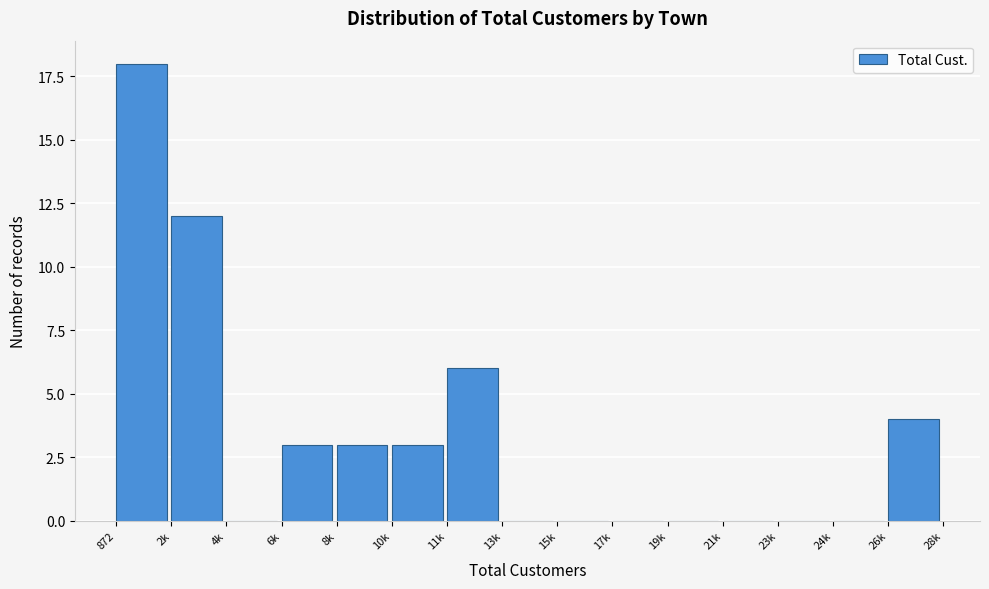

Reading left to right, what are all the values shown in this chart?

872=18	2k=12	4k=0	6k=3	8k=3	10k=3	11k=6	13k=0	15k=0	17k=0	19k=0	21k=0	23k=0	24k=0	26k=4